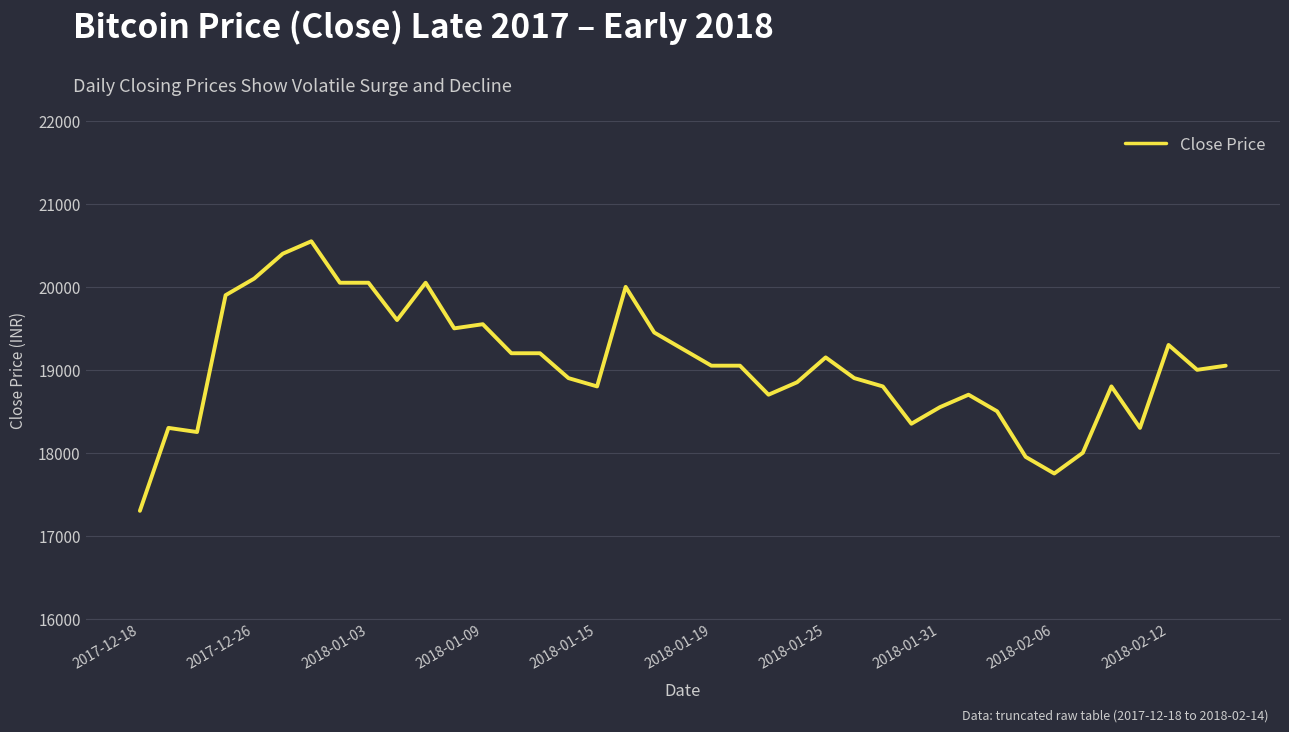

What is the difference between the maximum and minimum values?

3250